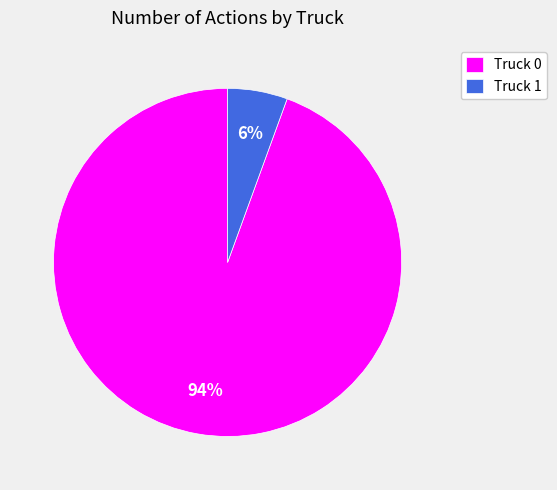

Is the sum of Truck 0 and Truck 1 greater than half?

Yes